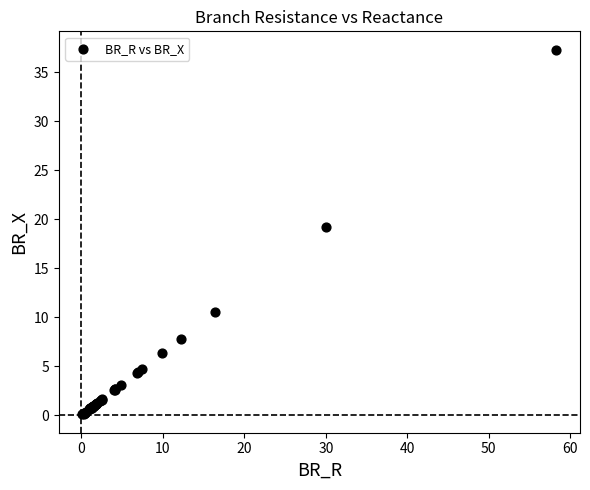

What Y value in the scatter plot is closest to 18?

19.2